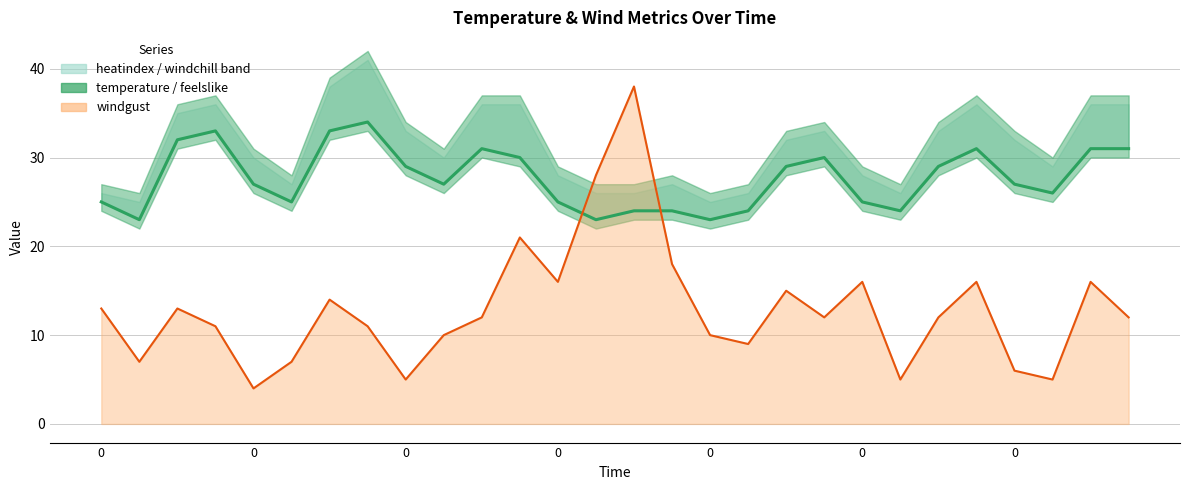

What is the value of the windgust line point at the 3rd from the left?

13